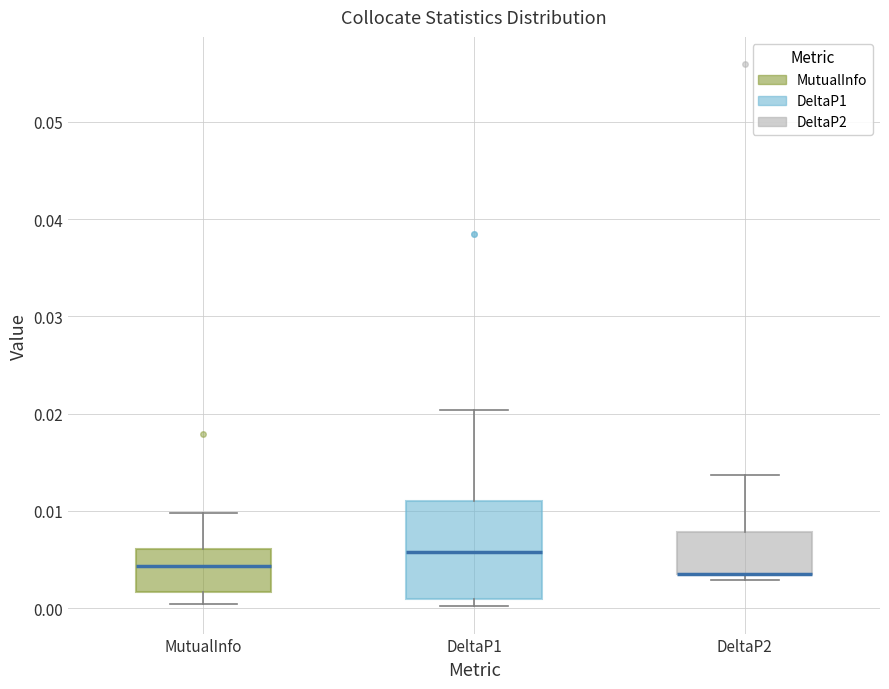

Where is the lower edge of the box for DeltaP2 on the y-axis? The values are not printed on the chart, so give them approximately, as read against the axis.

0.003